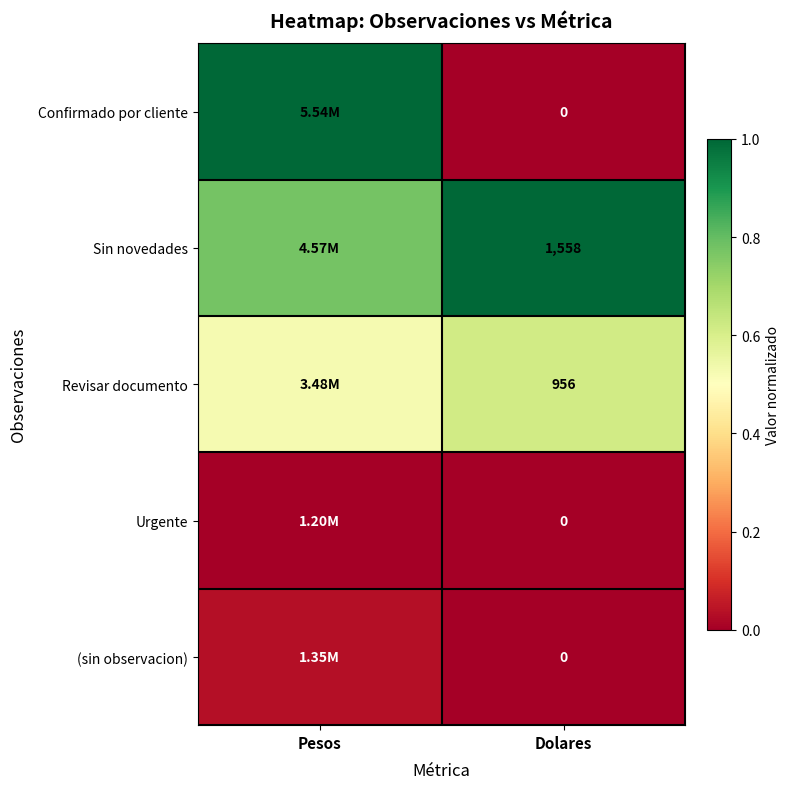

The (sin observacion) series shows 0.0 at Pesos. True or false?

True